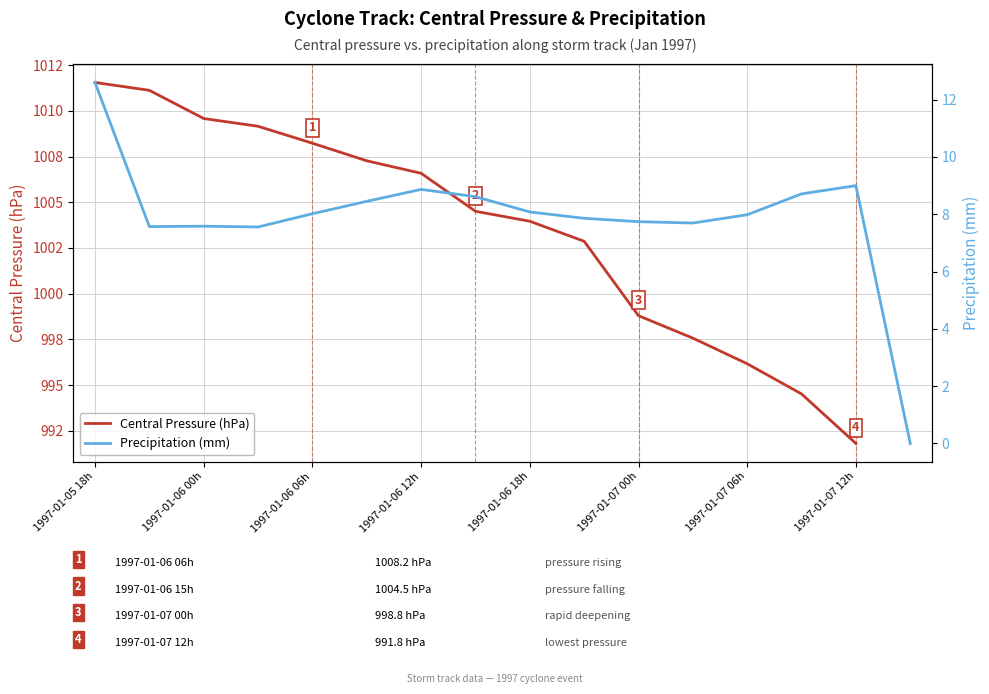

What is the sum of all Precipitation (mm) values?

126.3